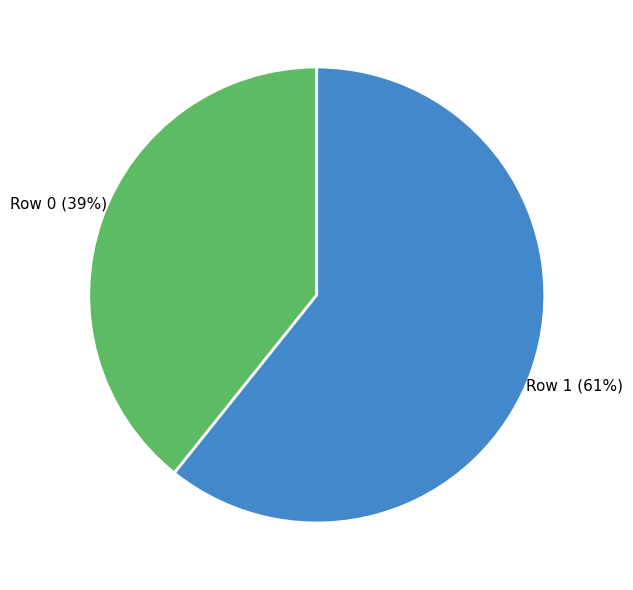

What is the majority slice?

Row 1